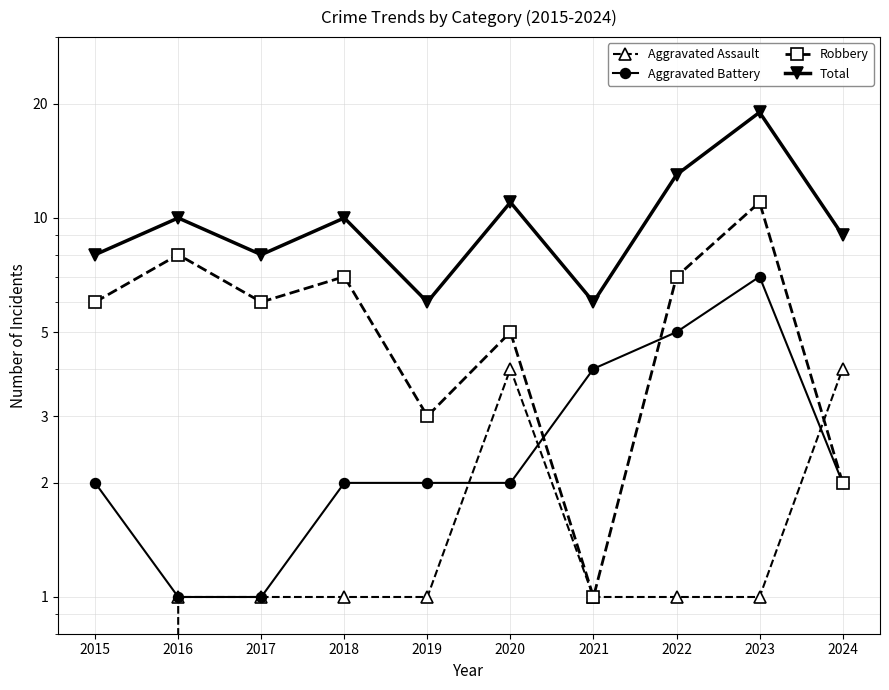

True or false: Aggravated Assault and Aggravated Battery cross at least once.

True